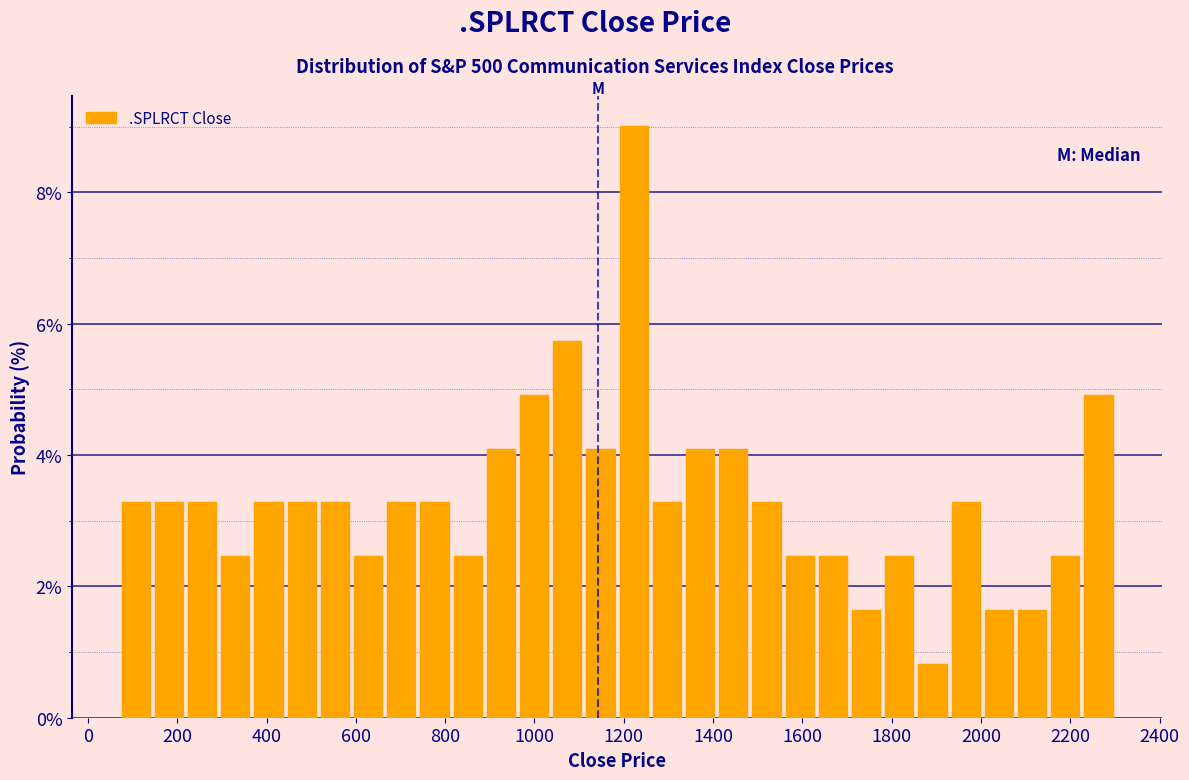

Around what value on the x-axis is the tallest bar? Give the approximate position of its centre, as read against the axis.

1220